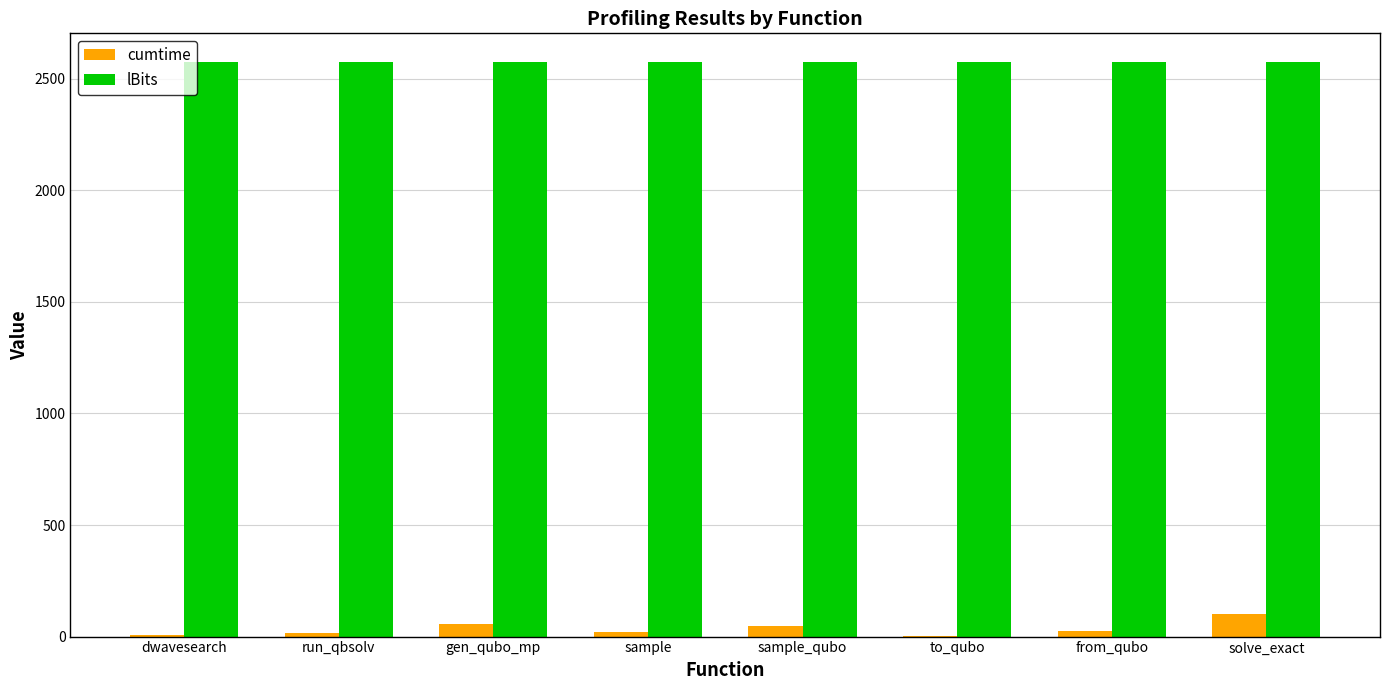

How many data points in cumtime are above 26?

4